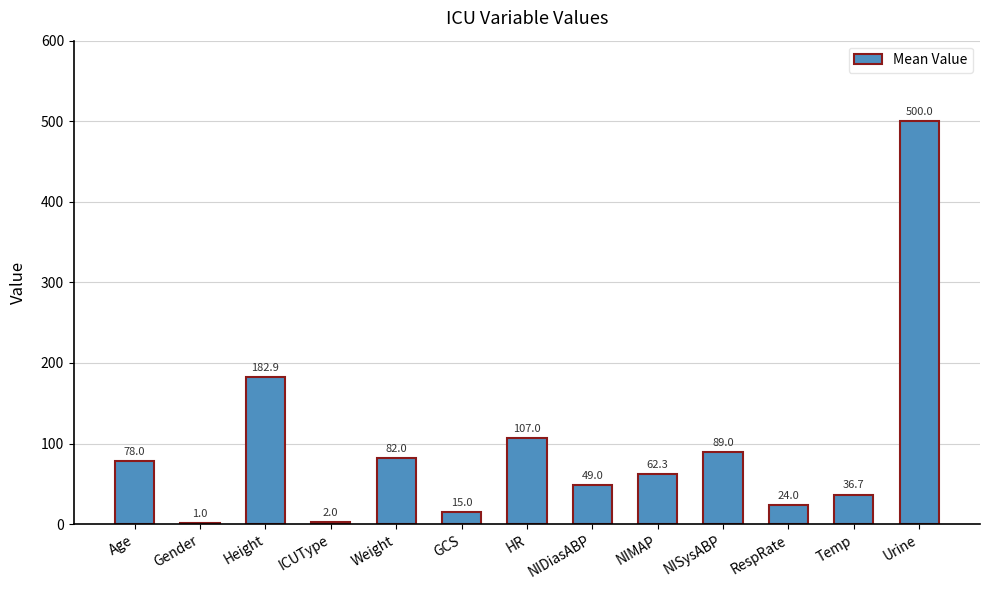

Reading left to right, extract all data points from this chart.

78.0	1.0	182.9	2.0	82.0	15.0	107.0	49.0	62.3	89.0	24.0	36.7	500.0